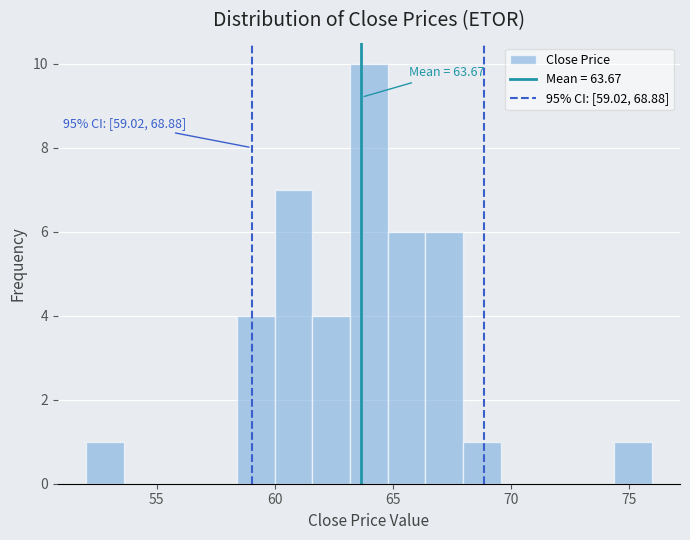

Read against the x-axis, roughly where is the centre of the tallest bar?

64.0